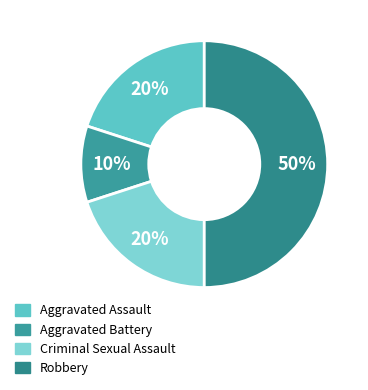

Is the sum of Aggravated Assault and Criminal Sexual Assault greater than half?

No